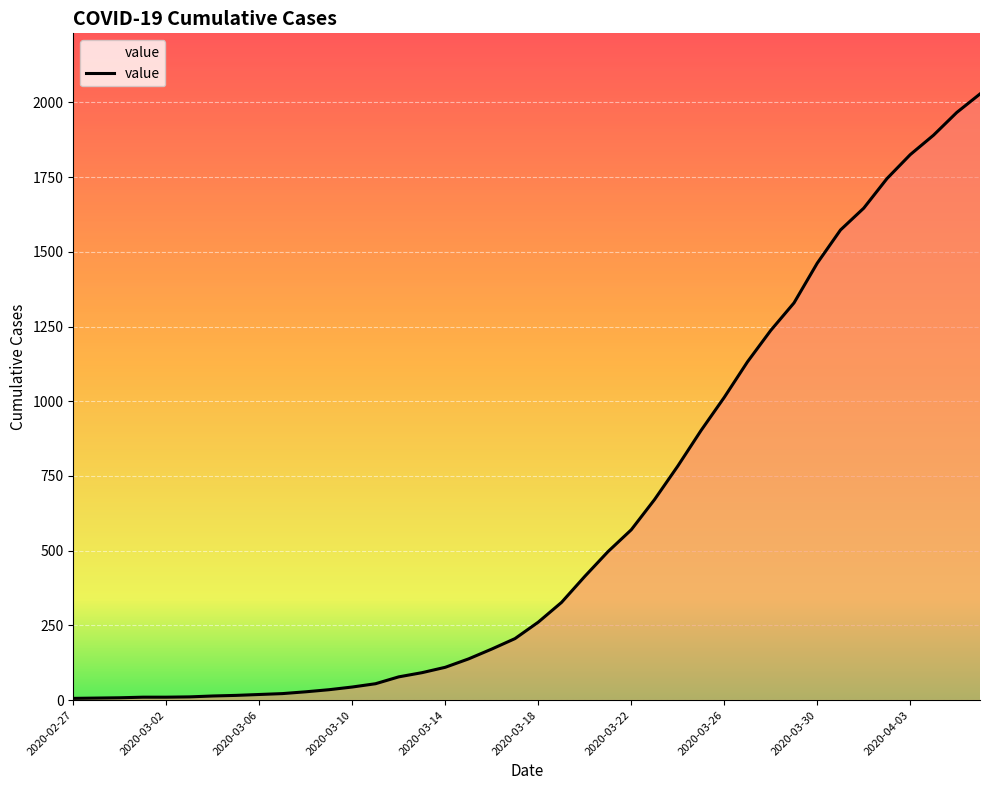

What is the maximum value shown in the chart?

2028